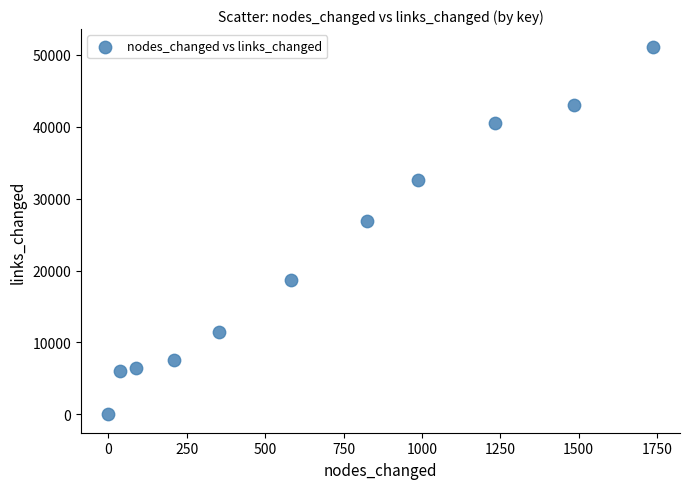

What Y value in the scatter plot is closest to 25512?

26852